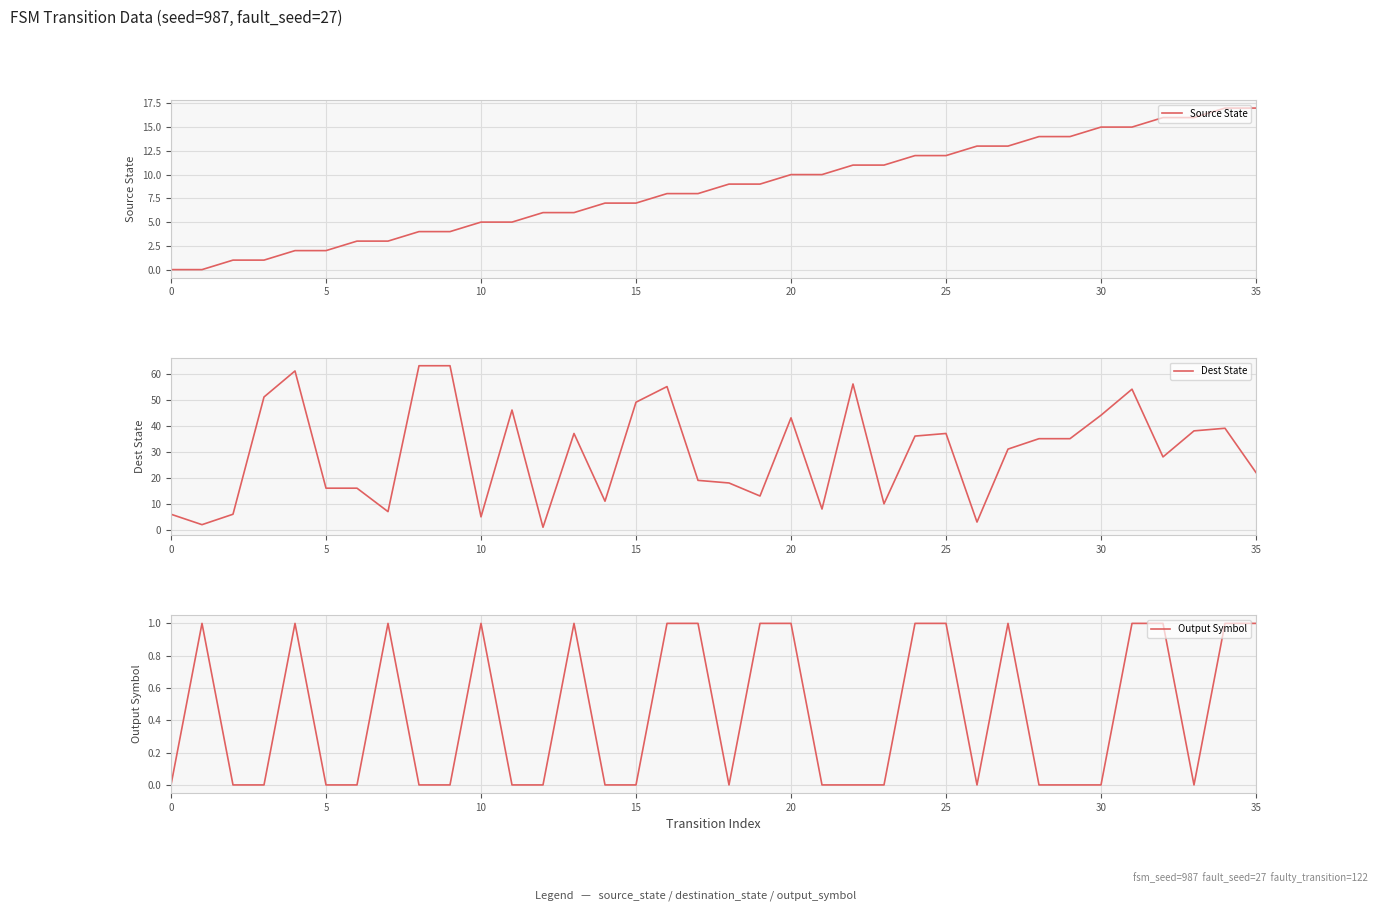

Reading left to right, list all the values displayed in this chart.

Source State: 0	0	1	1	2	2	3	3	4	4	5	5	6	6	7	7	8	8	9	9	10	10	11	11	12	12	13	13	14	14	15	15	16	16	17	17
Dest State: 6	2	6	51	61	16	16	7	63	63	5	46	1	37	11	49	55	19	18	13	43	8	56	10	36	37	3	31	35	35	44	54	28	38	39	22
Output Symbol: 0	1	0	0	1	0	0	1	0	0	1	0	0	1	0	0	1	1	0	1	1	0	0	0	1	1	0	1	0	0	0	1	1	0	1	1